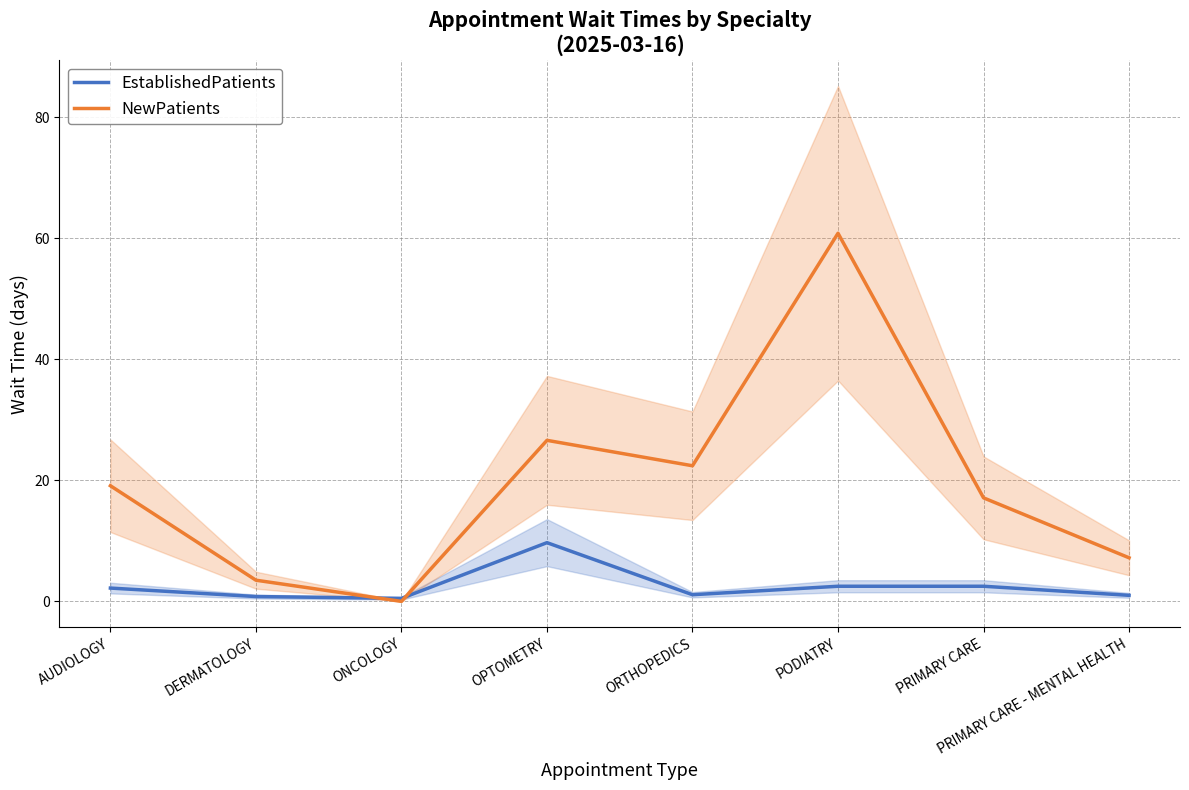

Rank the categories by EstablishedPatients value from highest to lowest.

OPTOMETRY, PODIATRY, PRIMARY CARE, AUDIOLOGY, ORTHOPEDICS, PRIMARY CARE - MENTAL HEALTH, DERMATOLOGY, ONCOLOGY